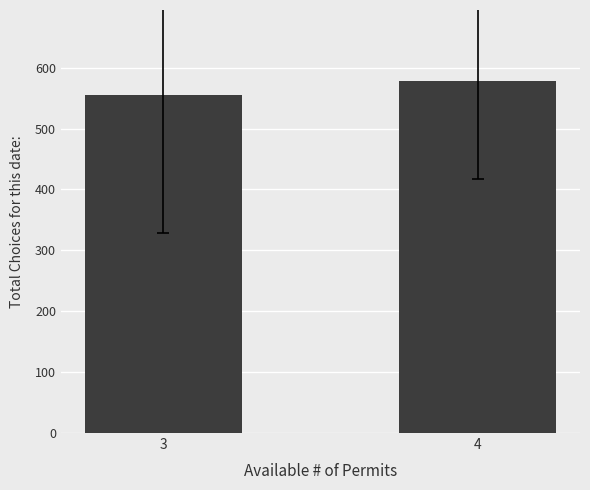

The value at 4 is 377.8. True or false?

False